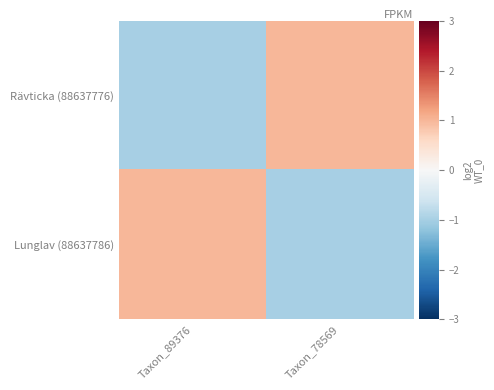

List the series in order of their peak value, highest first.

Rävticka (88637776), Lunglav (88637786)